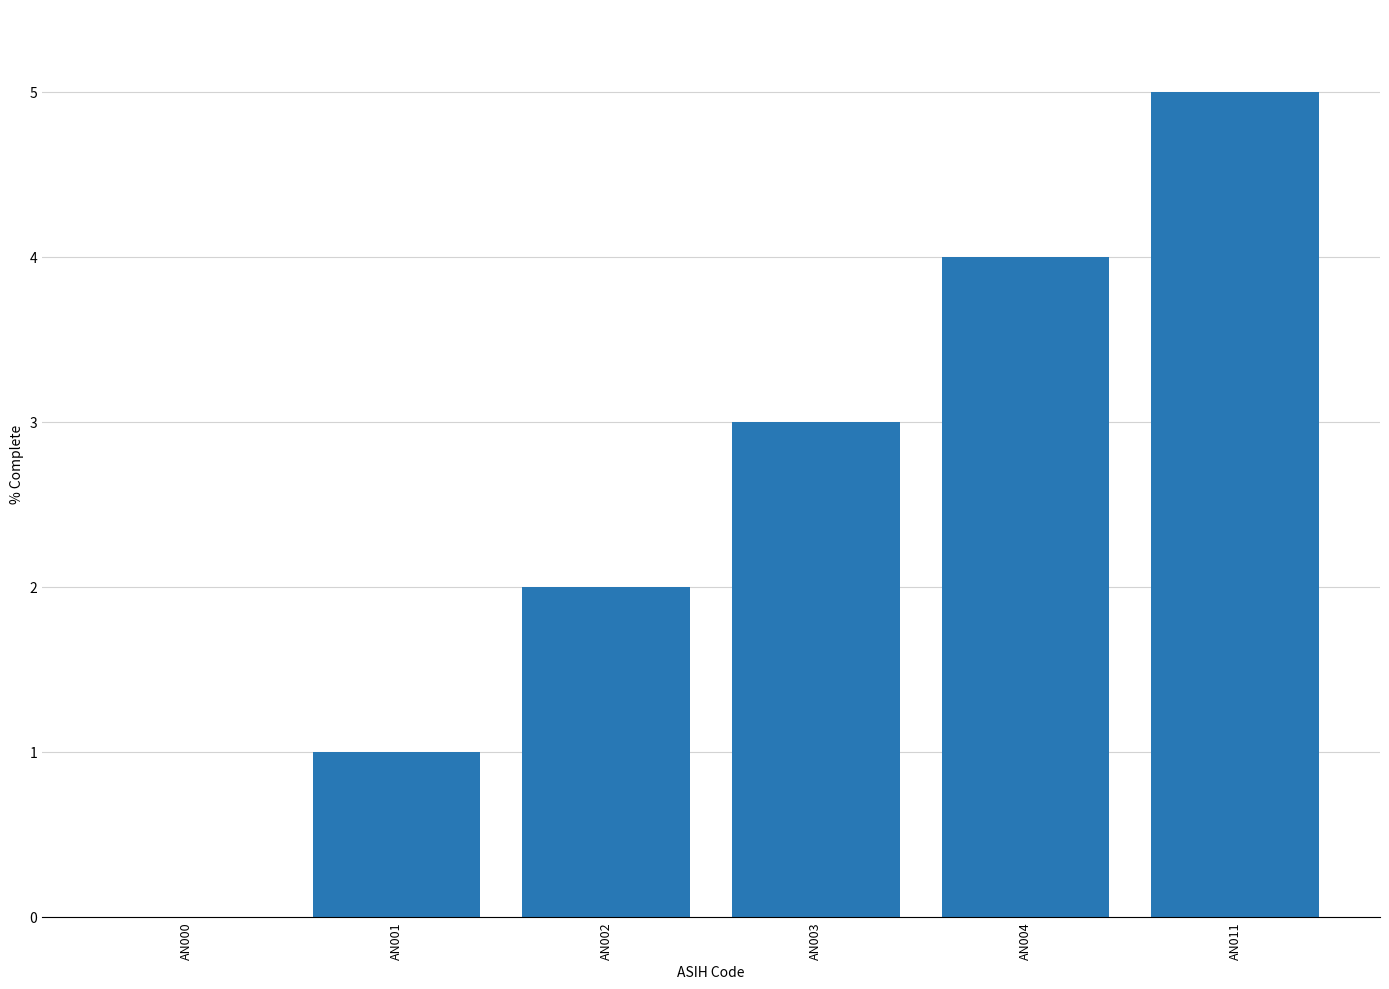

What is the change in value from AN002 to AN011?

+3